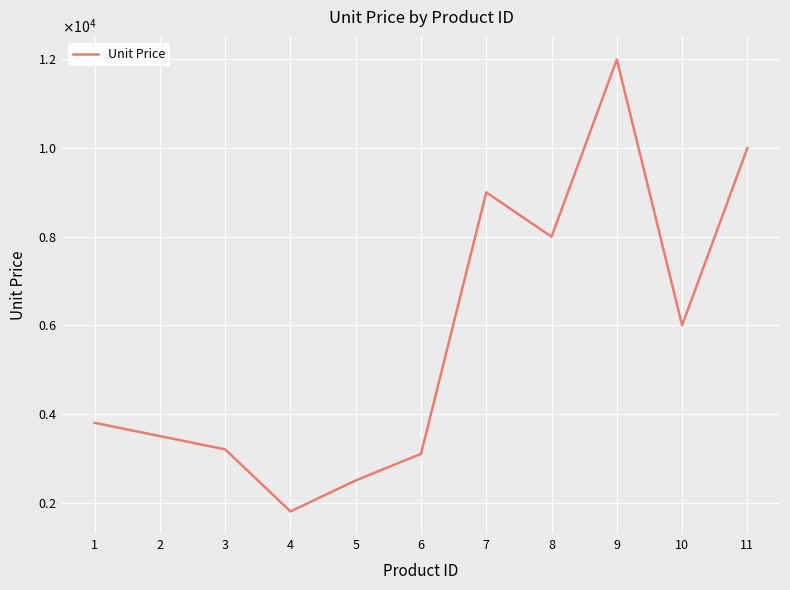

What is the value of the 6th point from the left?

3100